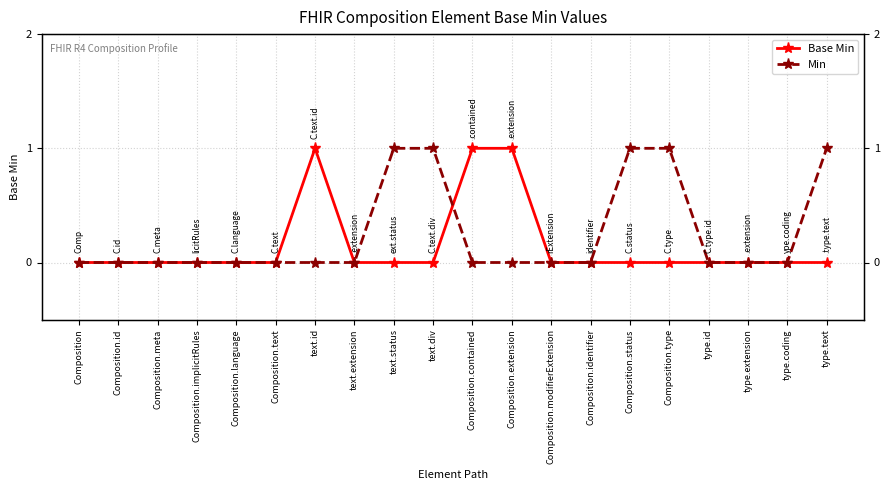

At which label does Min reach its peak?

text.status